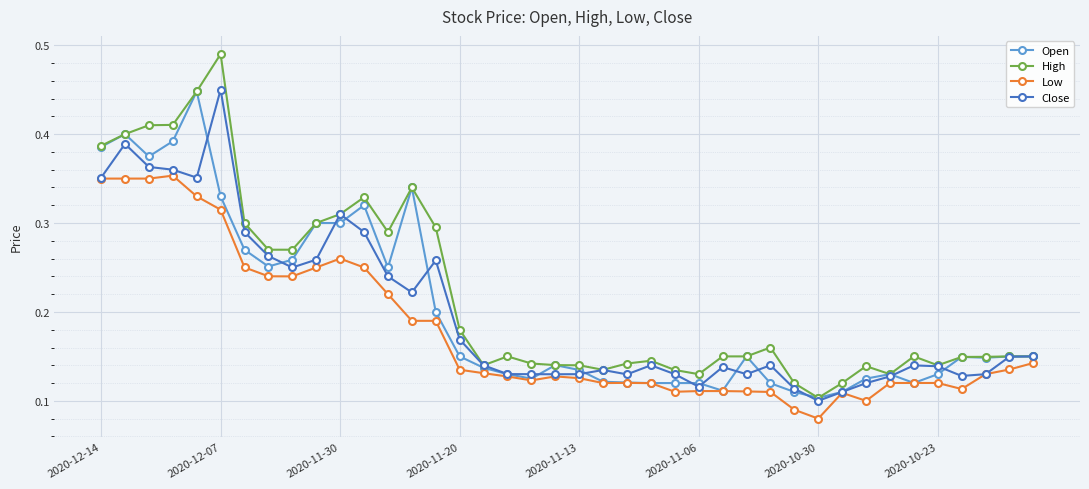

Which series has the widest spread of values?

High